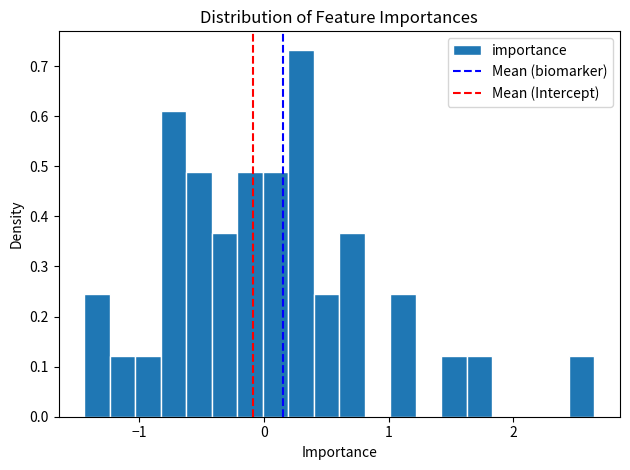

Read against the x-axis, roughly where is the centre of the tallest bar?

0.3